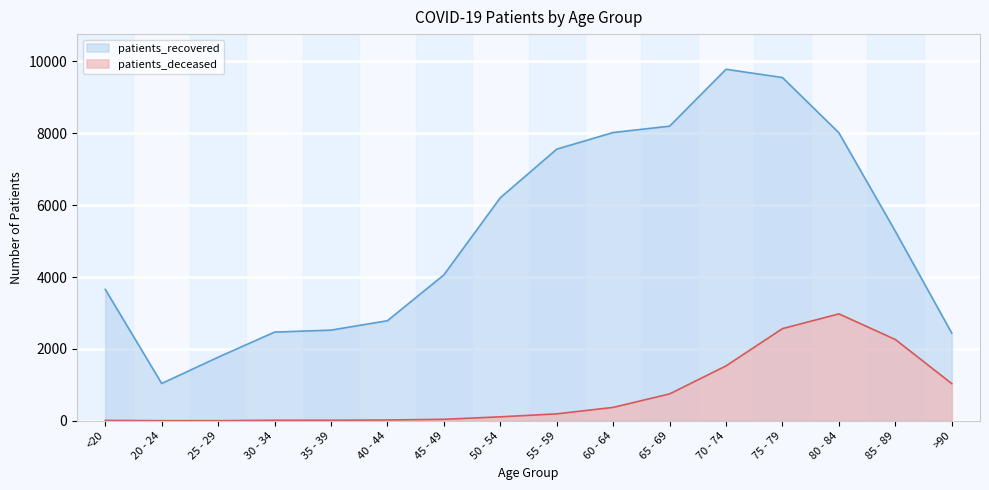

Which series changed the most between 20 - 24 and >90?

patients_recovered